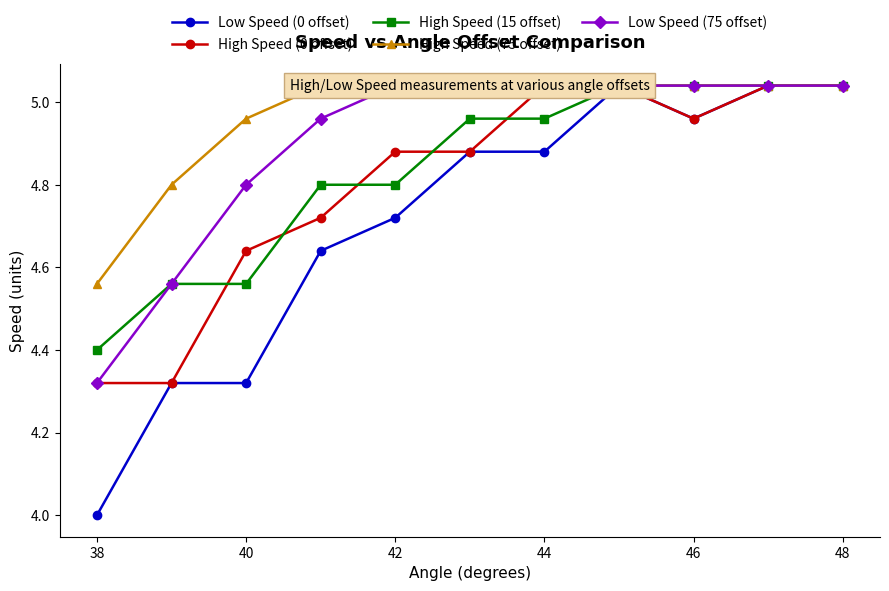

Reading left to right, what are all the values shown in this chart?

Low Speed (0 offset): 4.0	4.3	4.3	4.6	4.7	4.9	4.9	5.0	5.0	5.0	5.0
High Speed (0 offset): 4.3	4.3	4.6	4.7	4.9	4.9	5.0	5.0	5.0	5.0	5.0
High Speed (15 offset): 4.4	4.6	4.6	4.8	4.8	5.0	5.0	5.0	5.0	5.0	5.0
High Speed (75 offset): 4.6	4.8	5.0	5.0	5.0	5.0	5.0	5.0	5.0	5.0	5.0
Low Speed (75 offset): 4.3	4.6	4.8	5.0	5.0	5.0	5.0	5.0	5.0	5.0	5.0